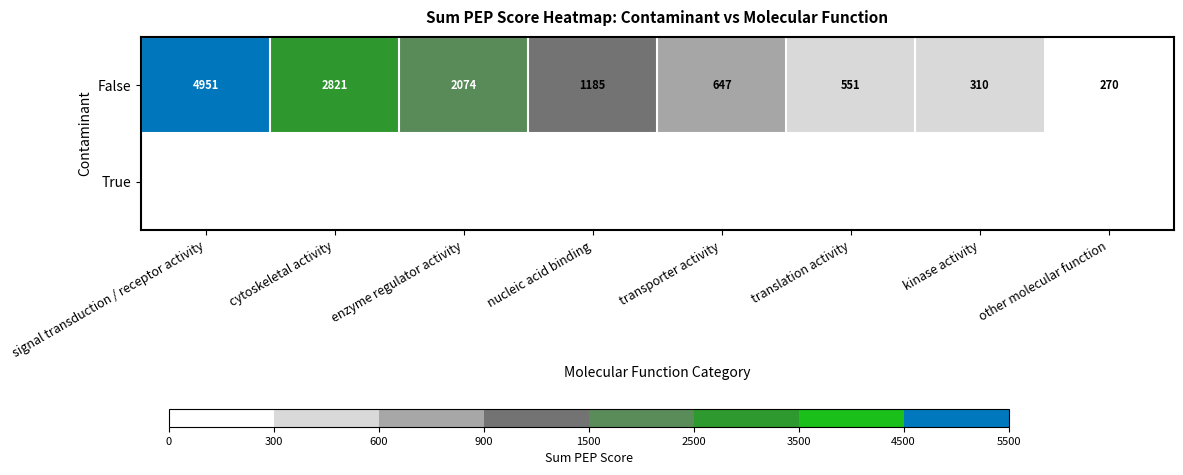

What is the average value of the False series?

1601